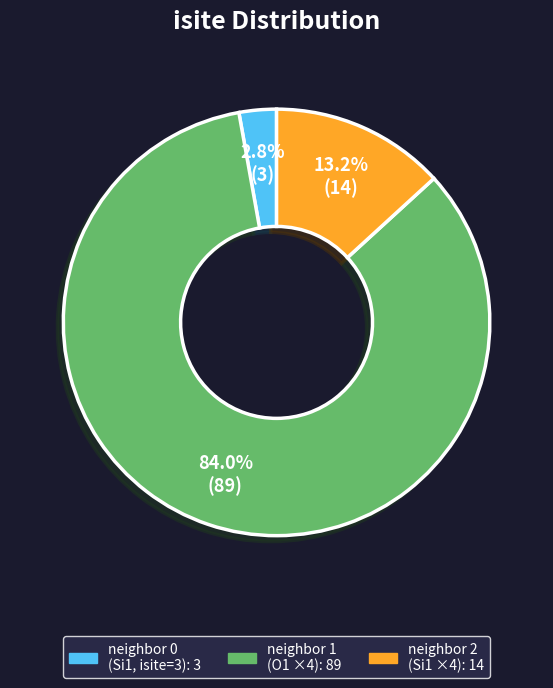

Is there any slice that represents more than half of the pie?

Yes